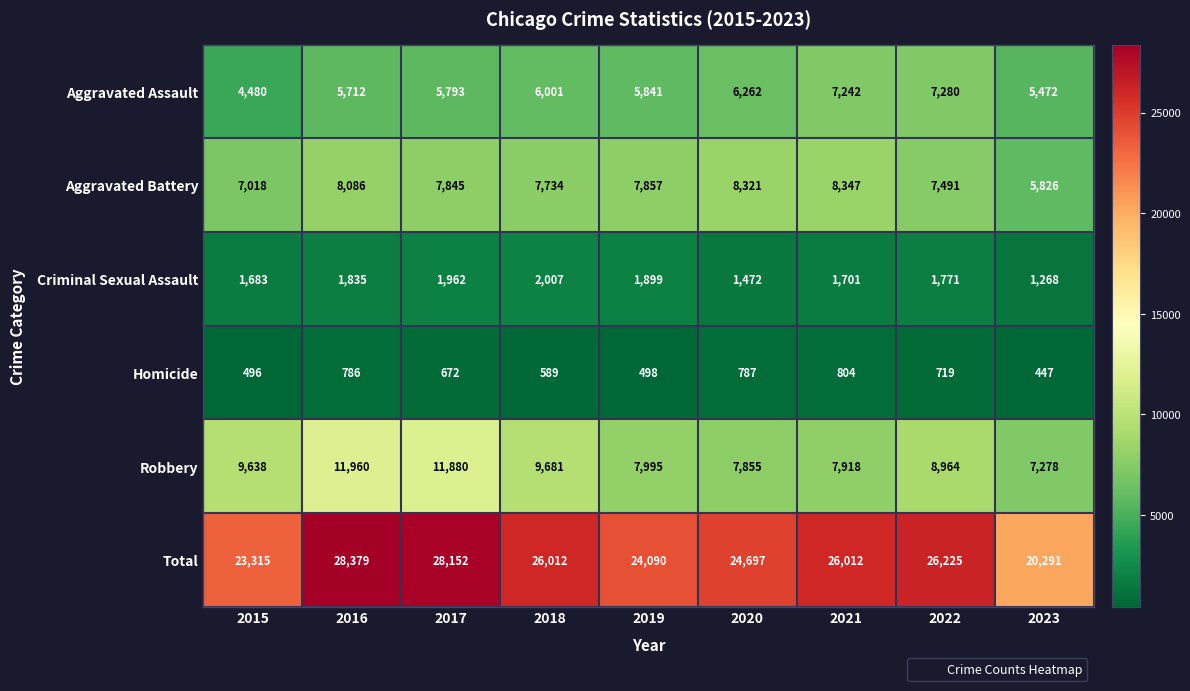

How many data points in Robbery are less than 8964?

4